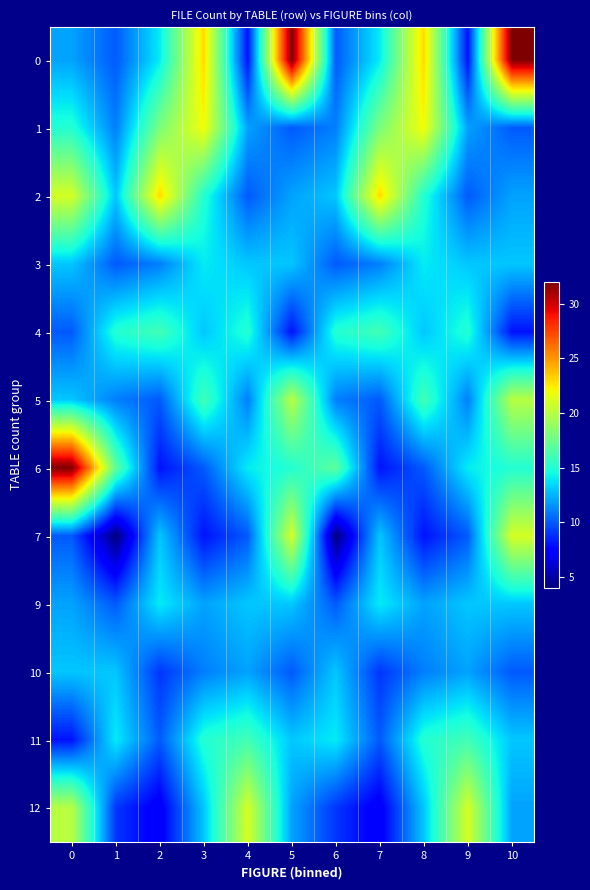

At how many categories does at least one series exceed 18?

9